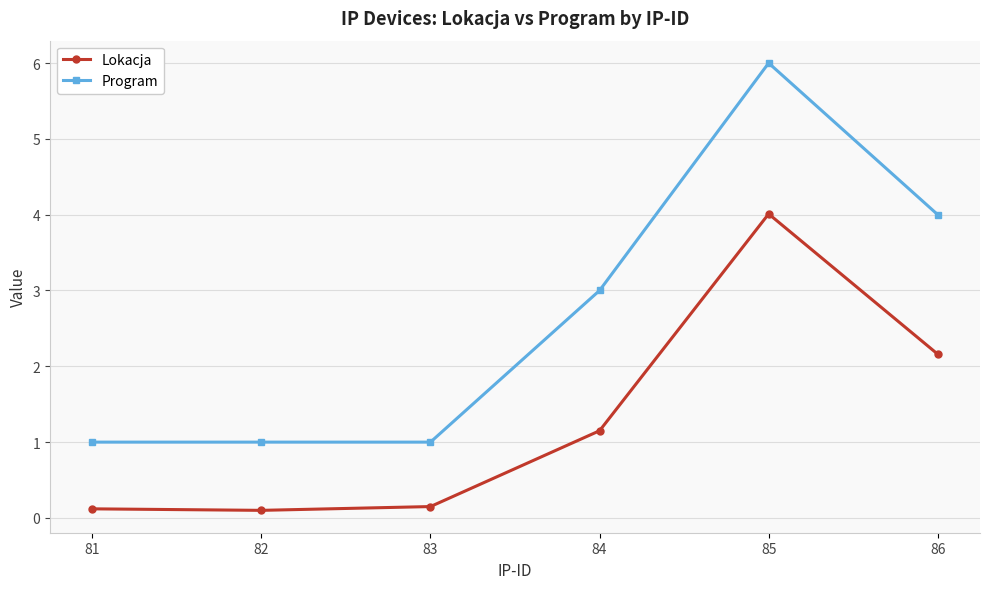

True or false: Lokacja and Program cross at least once.

False